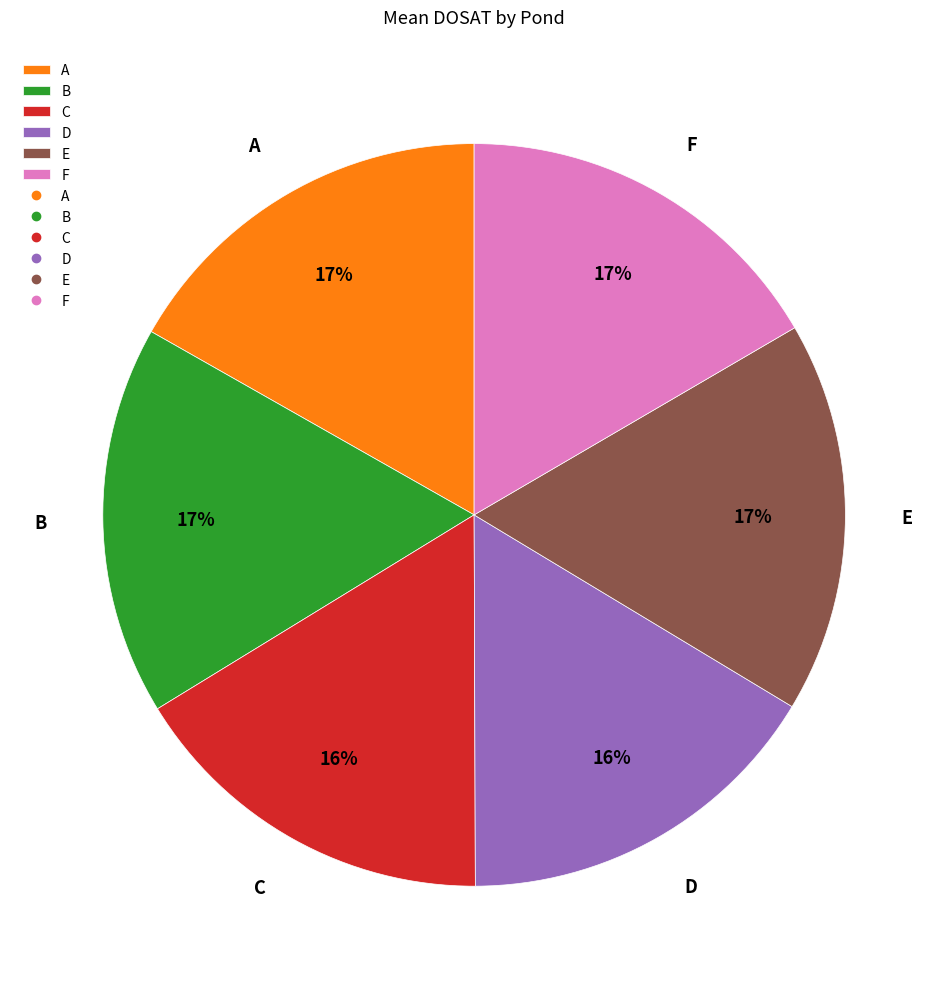

Is there a majority slice in this chart?

No